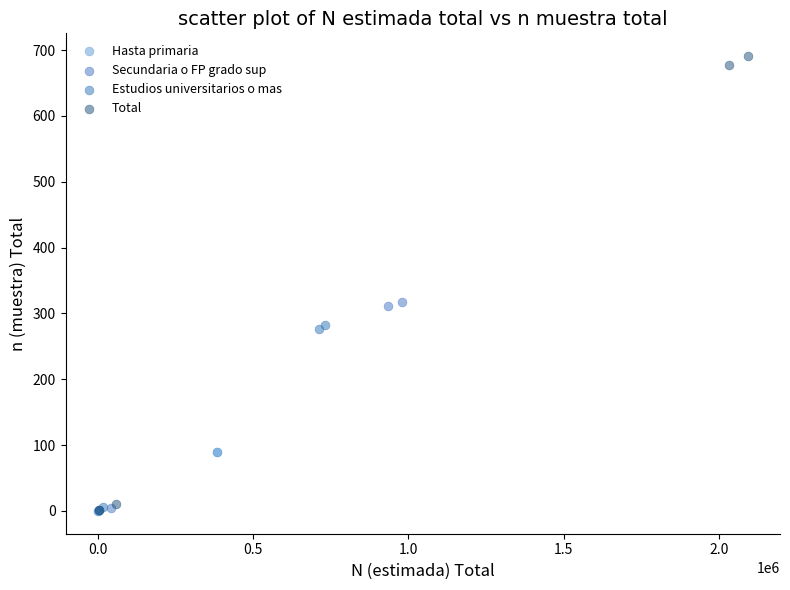

Which series contains the highest Y value?

Total